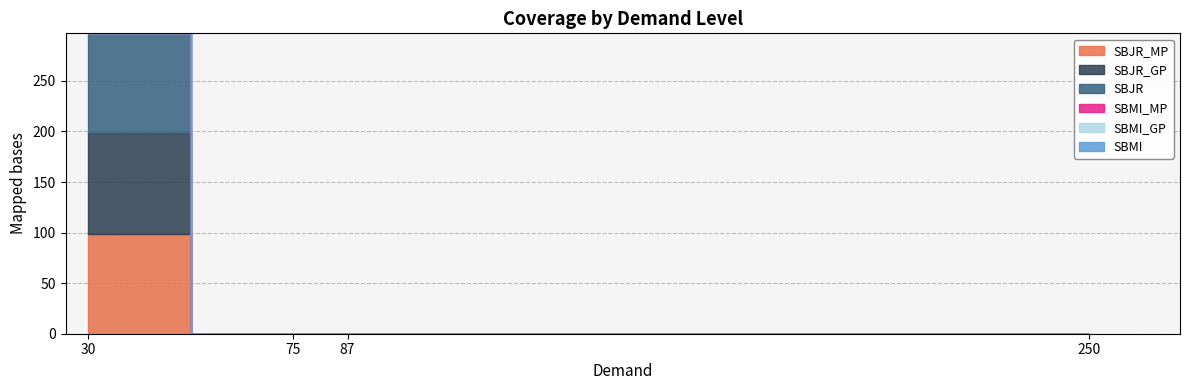

Reading left to right, extract all data points from this chart.

SBJR_MP: 30=99	75=0	87=0	250=0
SBJR_GP: 30=99	75=0	87=0	250=0
SBJR: 30=99	75=0	87=0	250=0
SBMI_MP: 30=0	75=0	87=0	250=0
SBMI_GP: 30=0	75=0	87=0	250=0
SBMI: 30=0	75=0	87=0	250=0